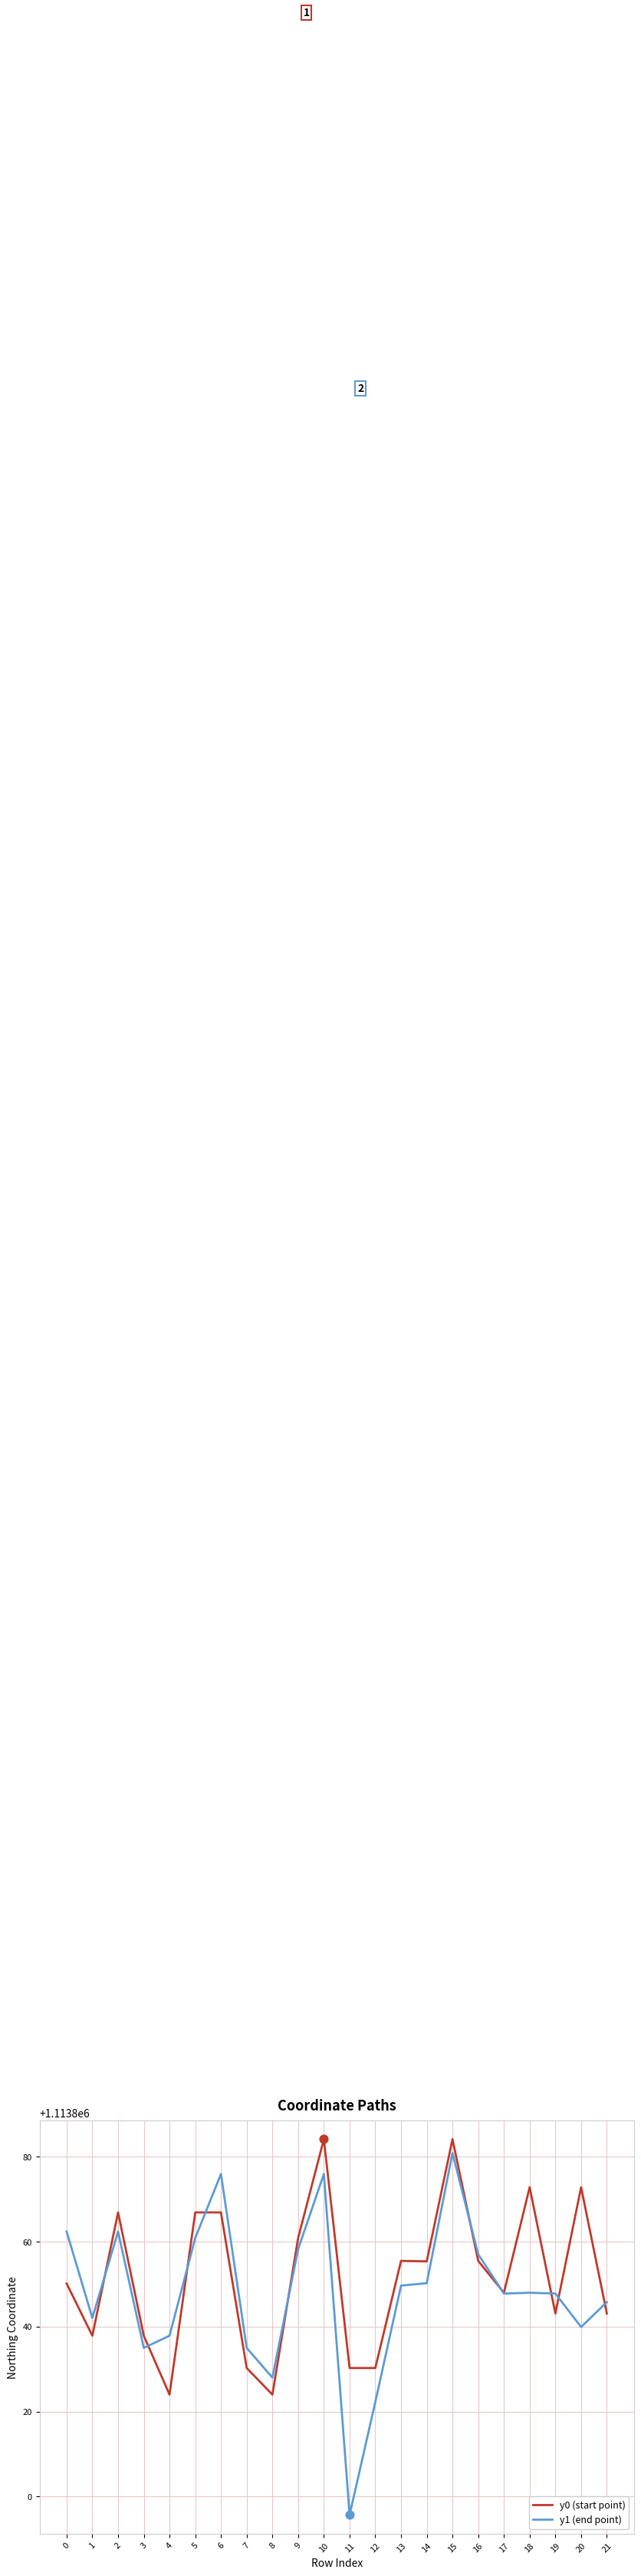

Which series has the largest total across all categories?

y0 (start point)